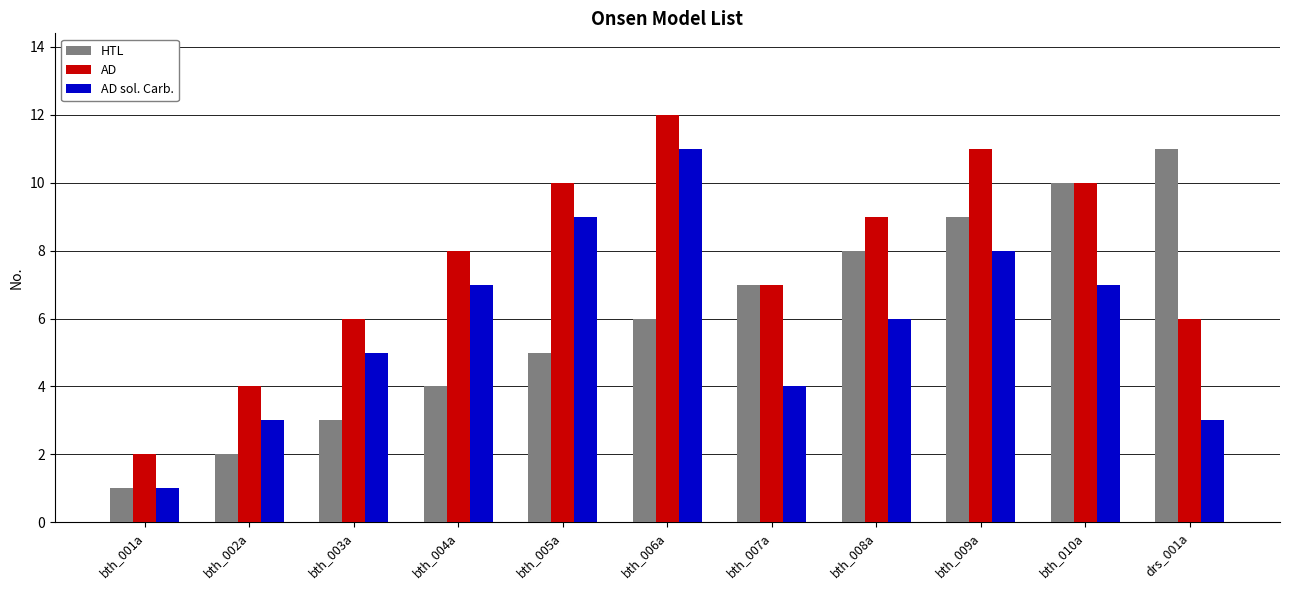

Rank the series at bth_002a from highest to lowest value.

AD, AD sol. Carb., HTL